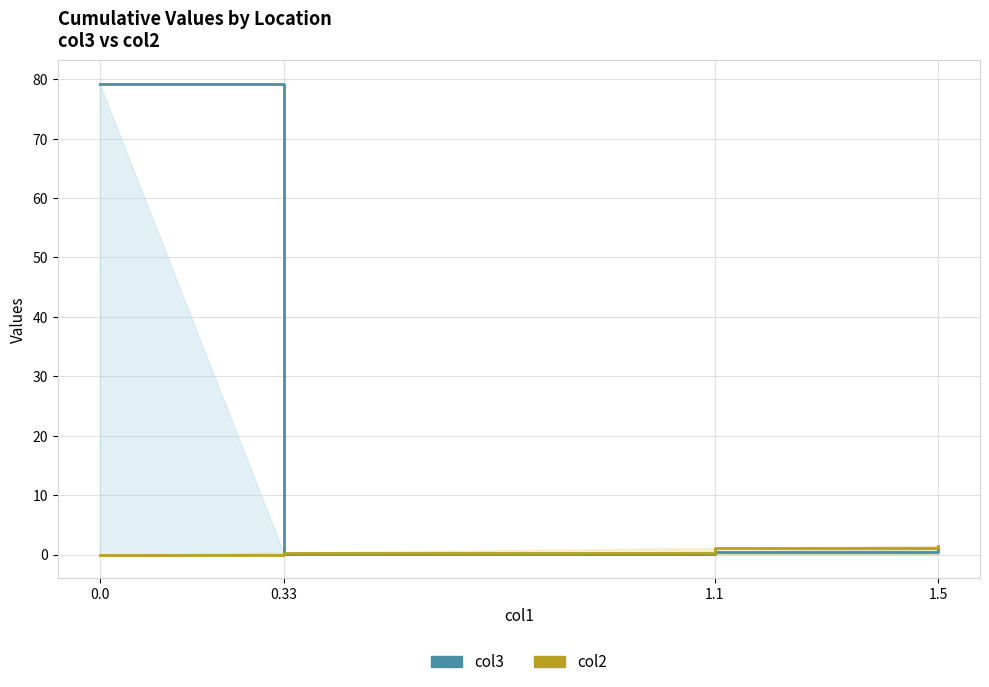

Where is the first local minimum for col3?

0.33